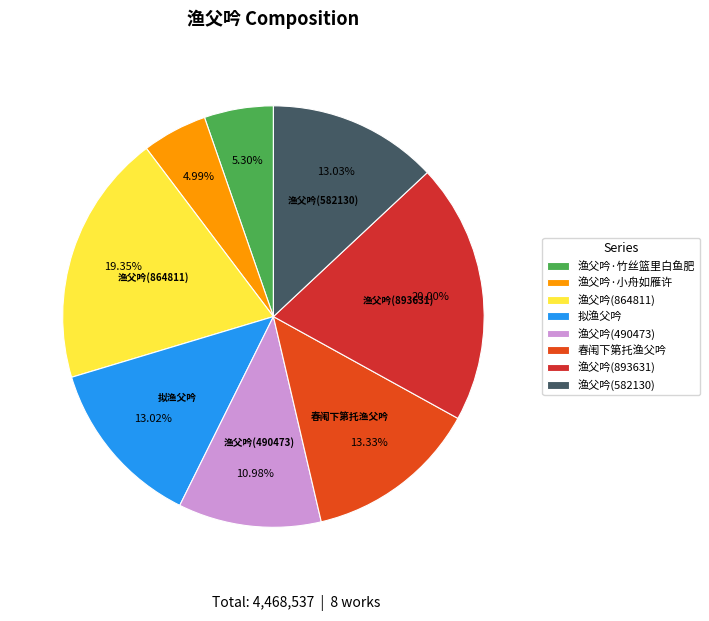

Count the number of slices in the pie.

8